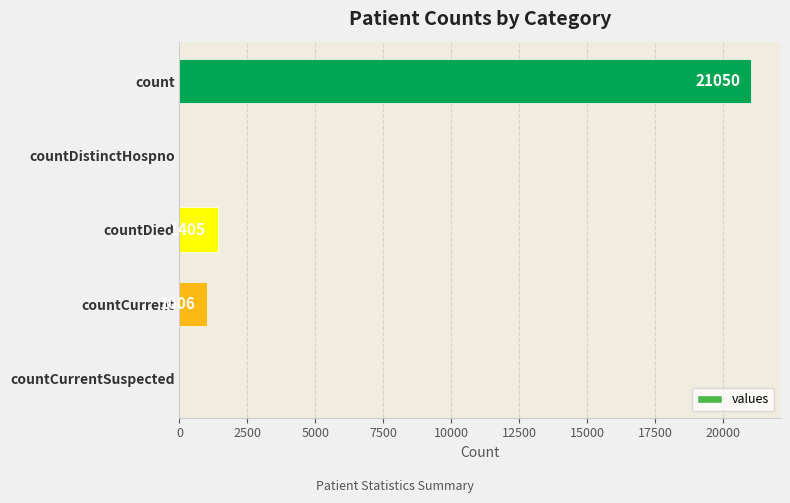

What is the sum of all values?

23461